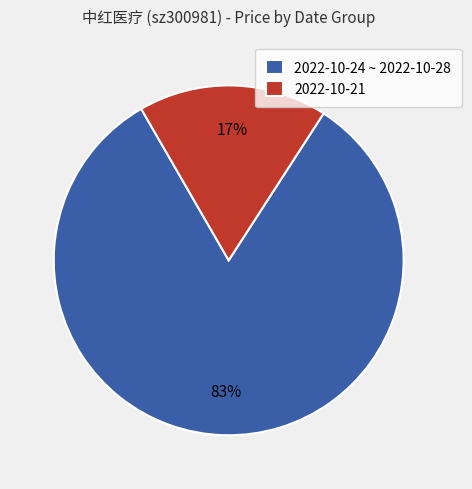

How many slices are in this pie chart?

2